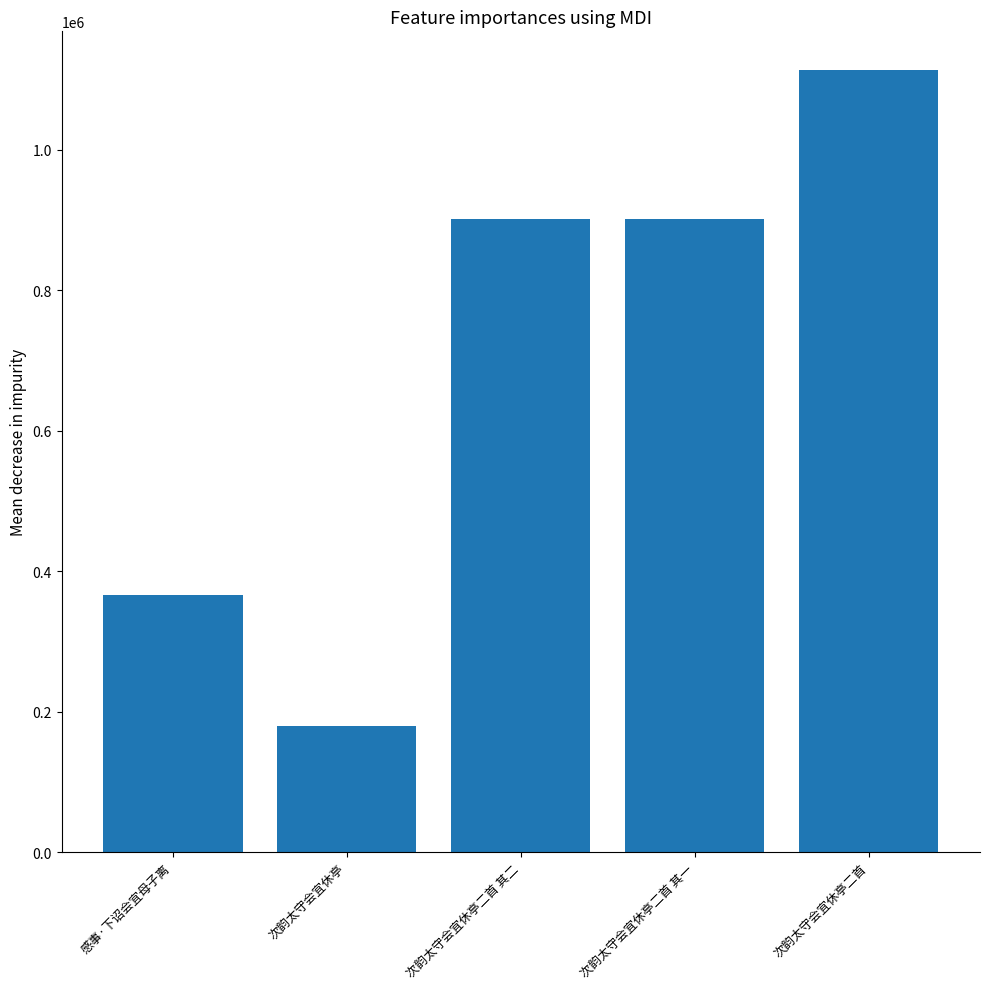

What is the minimum value shown in the chart?

178930